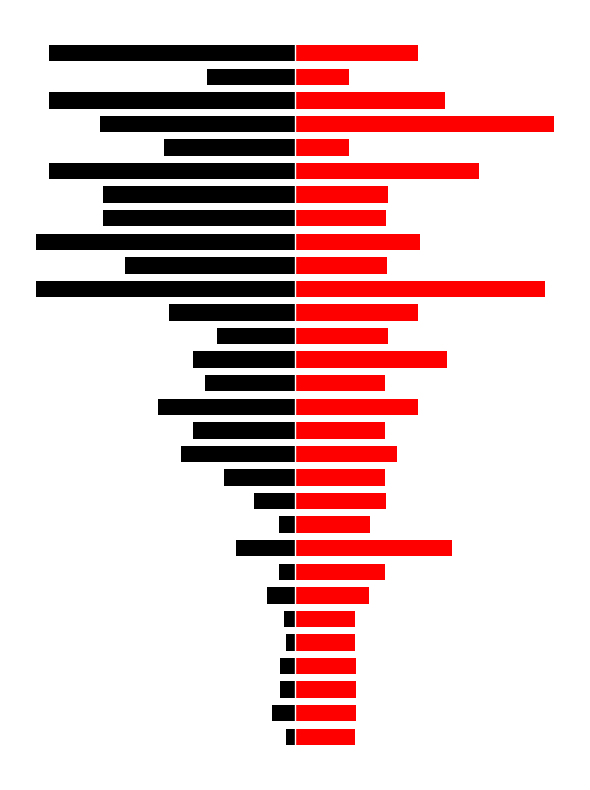

Reading left to right, extract all data points from this chart.

Leve EXP: -3.5	-9.0	-5.8	-5.8	-3.5	-4.3	-10.9	-6.2	-22.9	-6.2	-15.8	-27.6	-43.8	-39.2	-52.8	-34.6	-39.2	-30.2	-48.4	-100.0	-65.5	-100.0	-74.2	-74.2	-94.8	-50.7	-75.1	-94.8	-33.8	-94.8
Leve Gil: 23.3	23.5	23.5	23.7	23.1	23.1	28.7	34.8	60.4	28.9	35.1	34.8	39.4	34.8	47.4	34.6	58.6	36.1	47.4	96.5	35.5	48.2	35.1	35.9	70.9	20.8	100.0	57.9	20.8	47.4